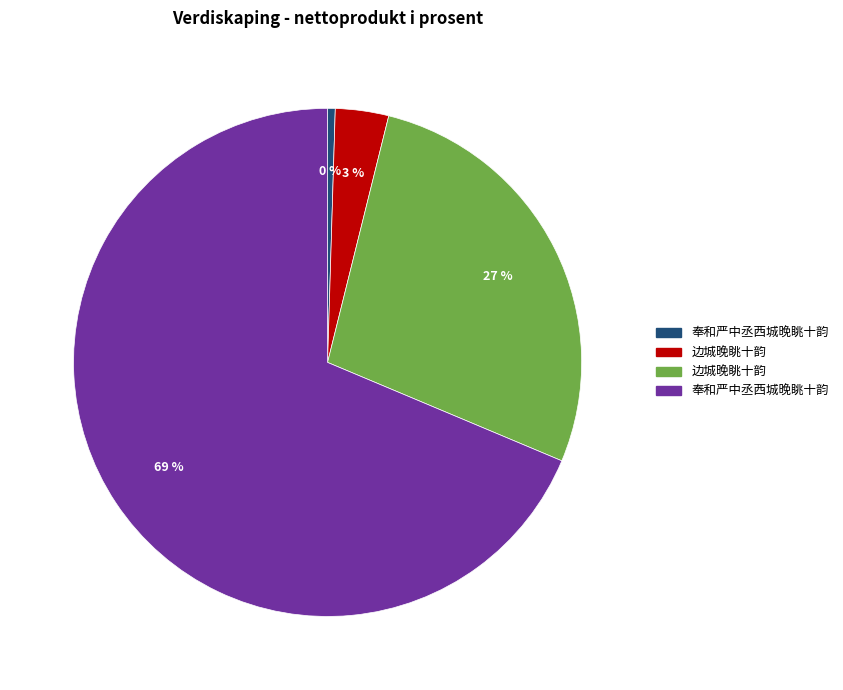

Count the number of slices in the pie.

4